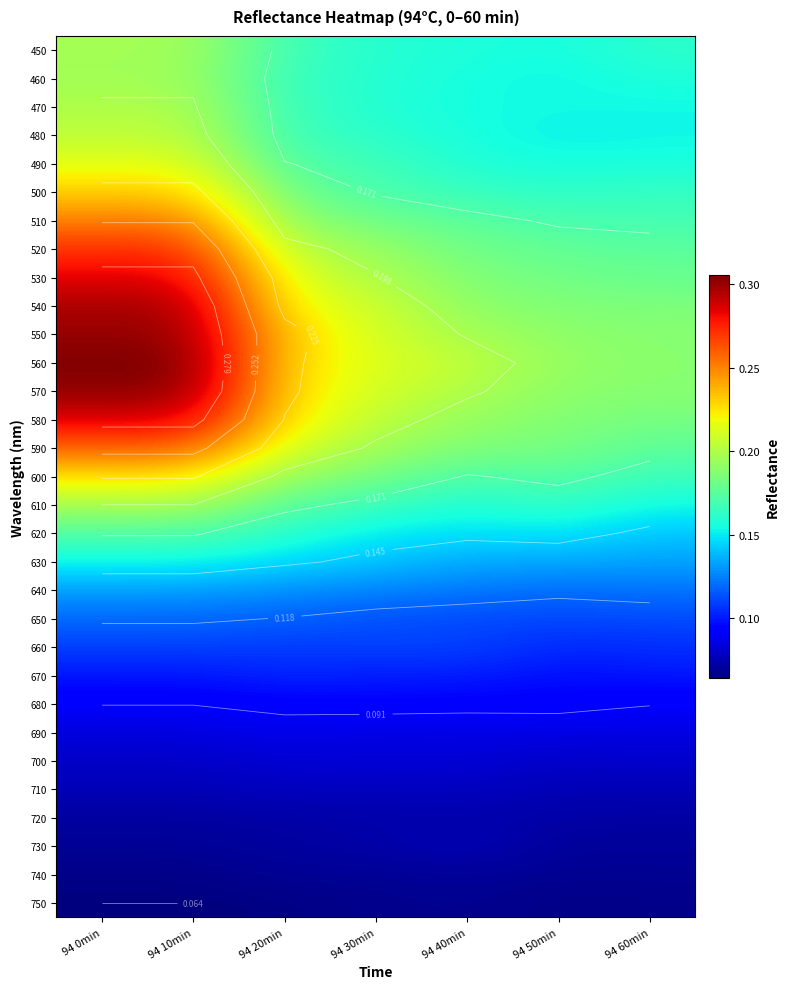

Between 94 30min and 94 50min, which is larger?

94 30min